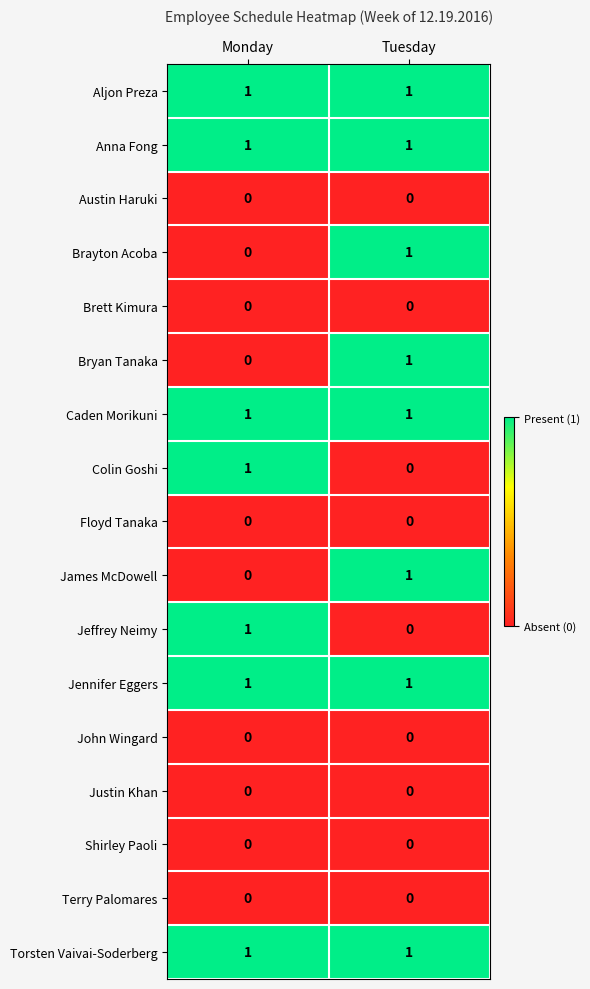

Count the number of categories in the chart.

2